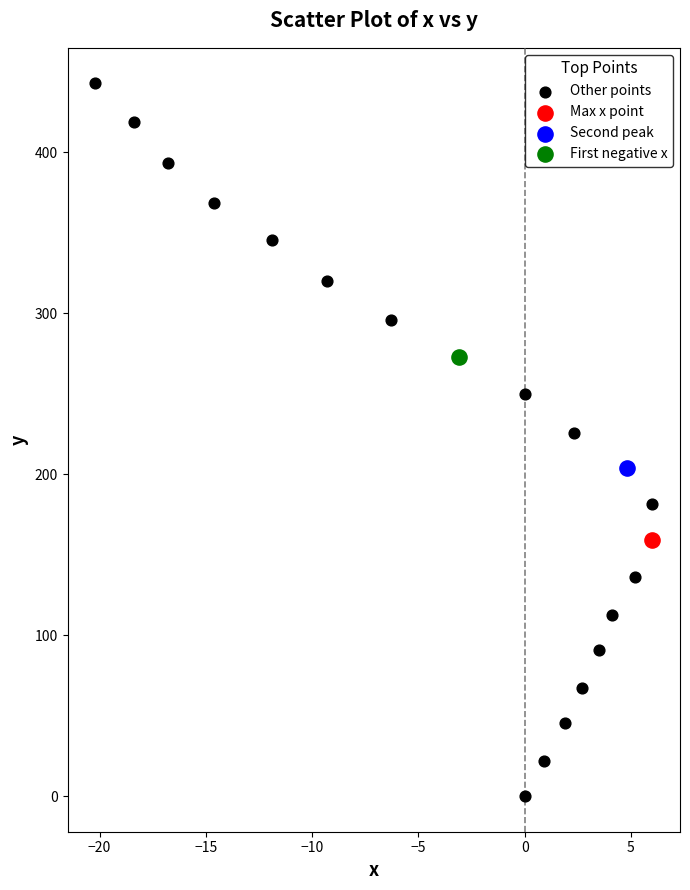

What are all the series names shown in the legend?

Other points, Max x point, Second peak, First negative x